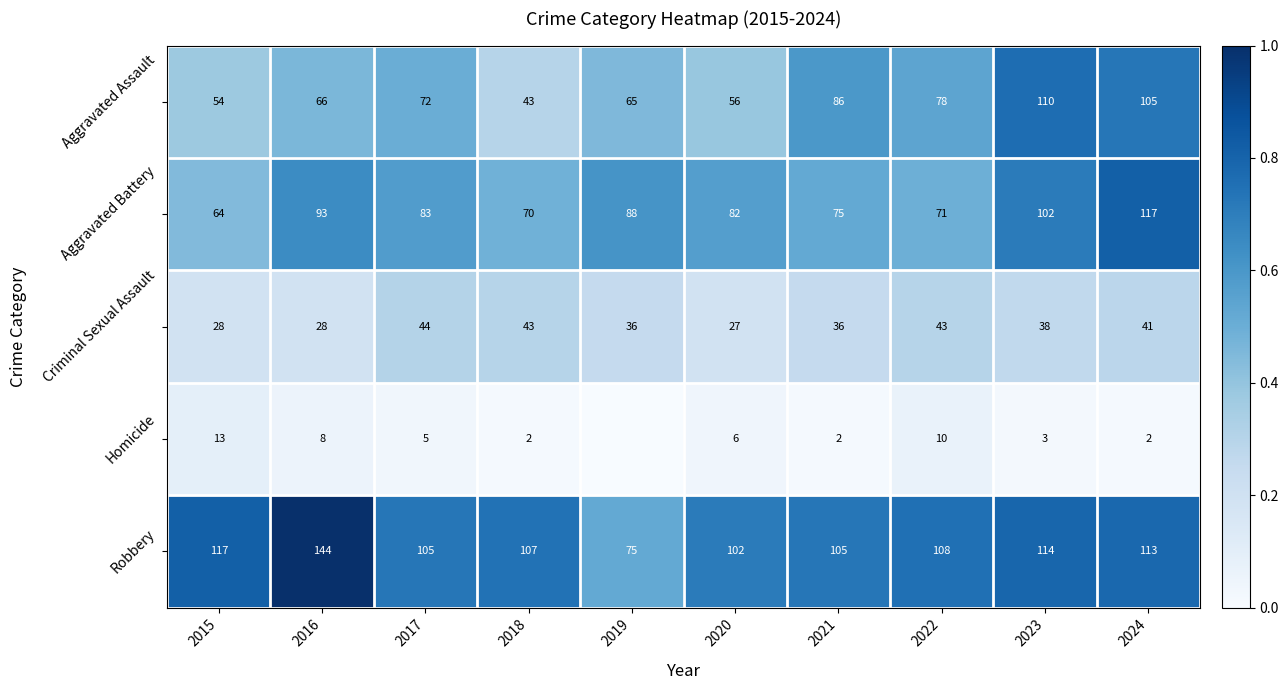

The Aggravated Battery series shows 0.4 at 2024. True or false?

False